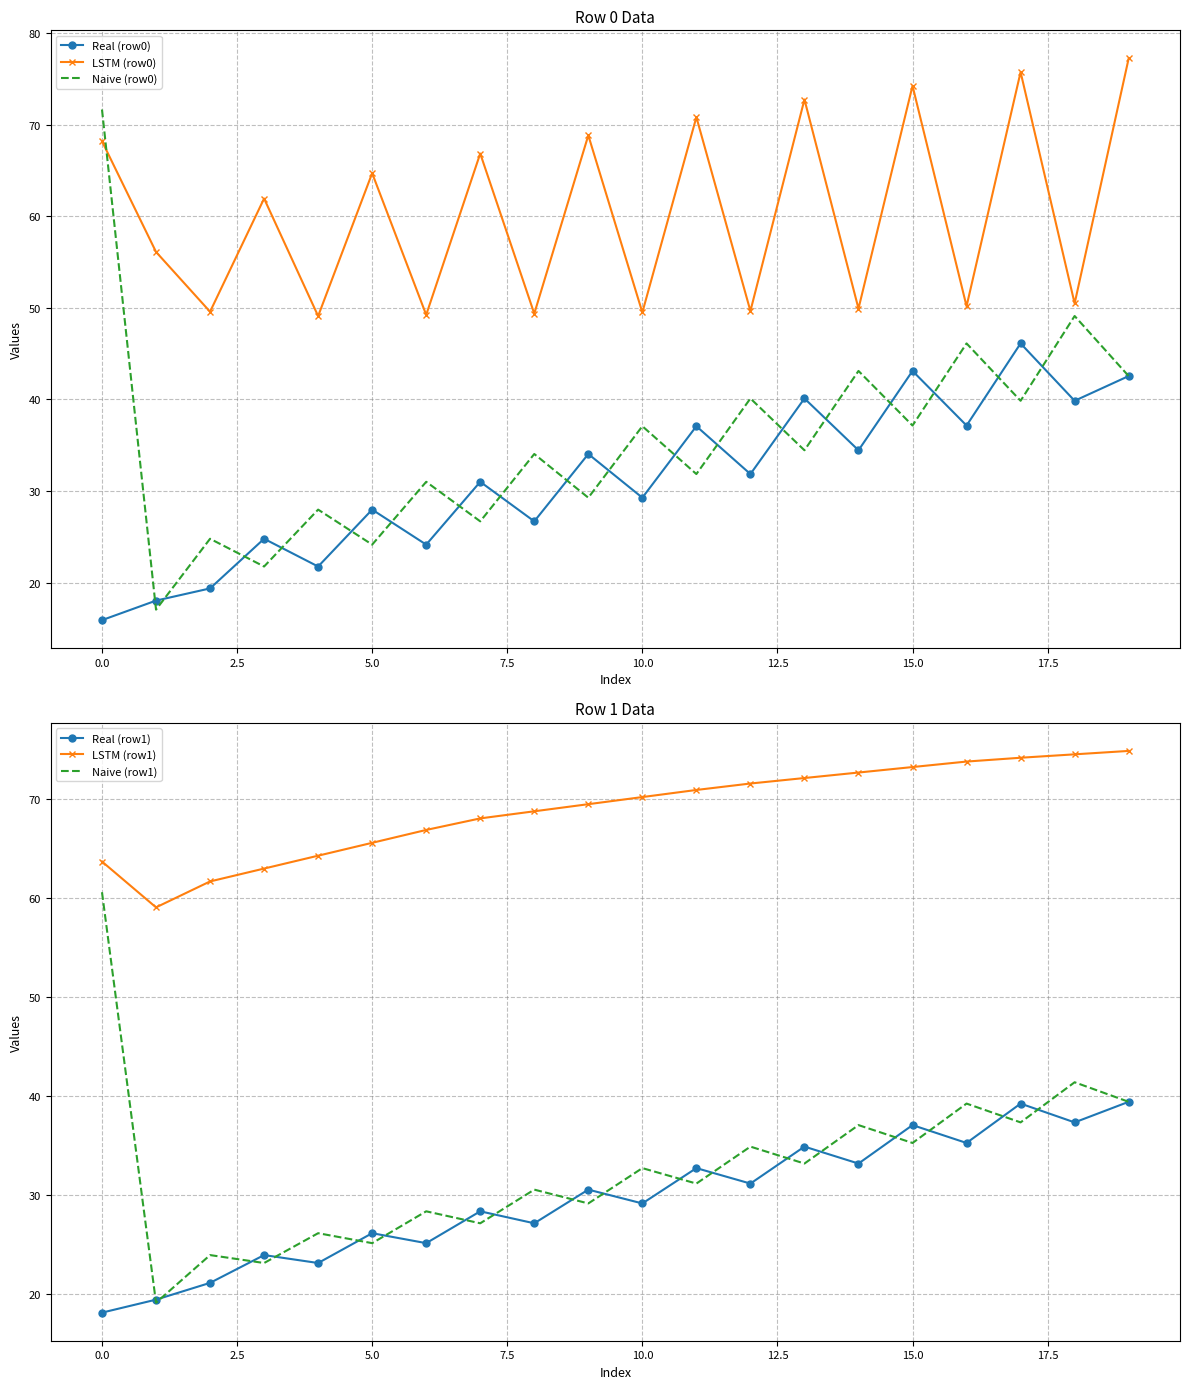

What is the difference between the second highest and minimum values in the Naive (row1) series?

22.3